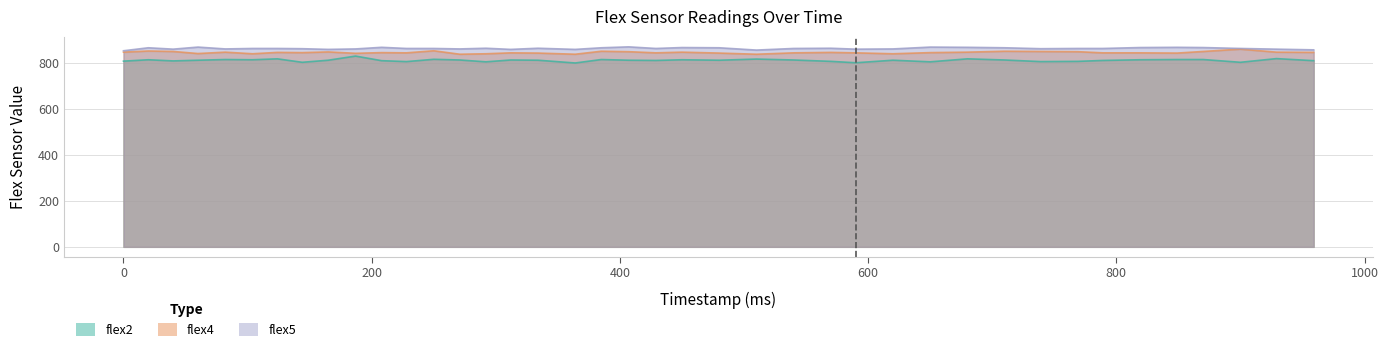

Is the value of flex4 at 510 greater than the value of flex5 at 900?

No